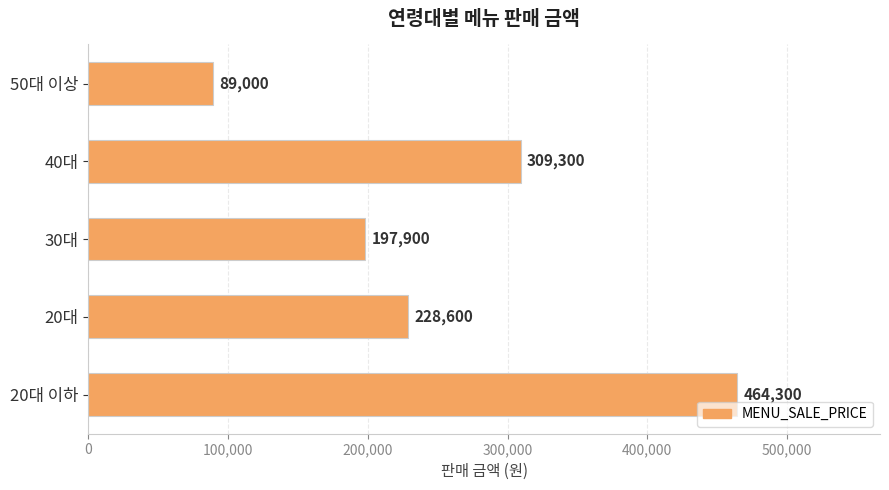

Rank the categories by value from lowest to highest.

50대 이상, 30대, 20대, 40대, 20대 이하